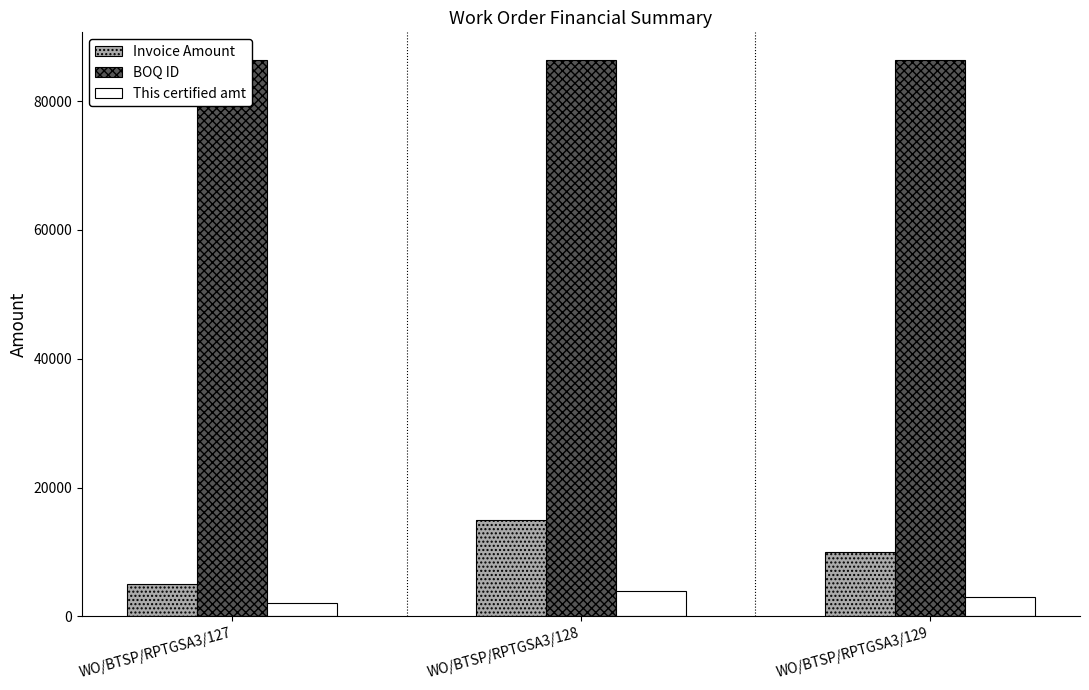

How many bars are there in total?

9